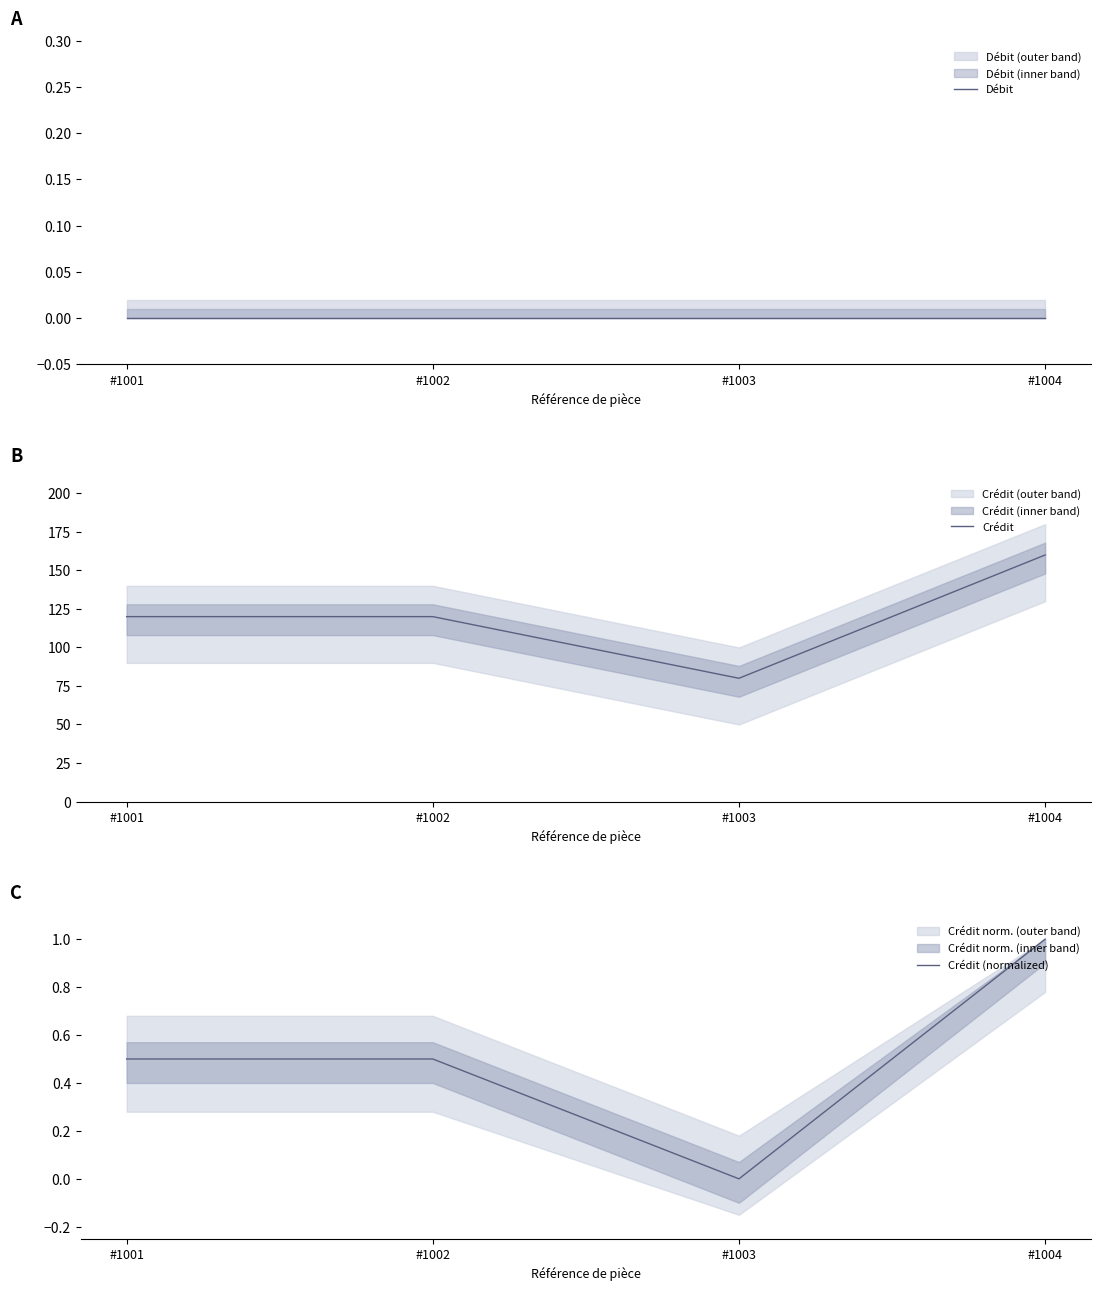

At which category is the sum across all series the highest?

#1004